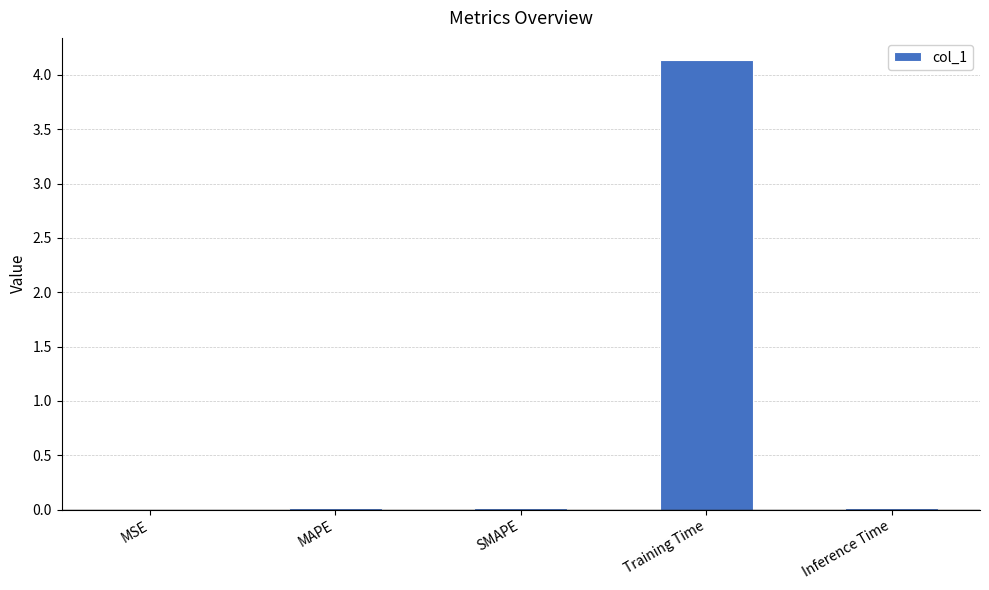

At which category does the chart reach its peak across all series?

Training Time